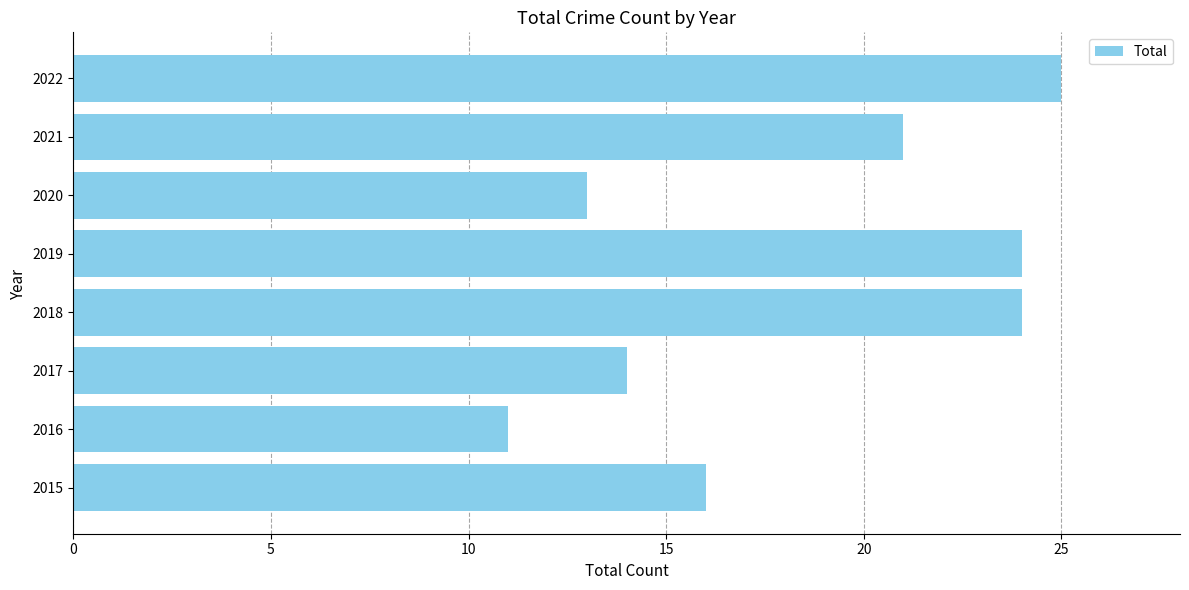

True or false: the data shows 13 at 2020.

True